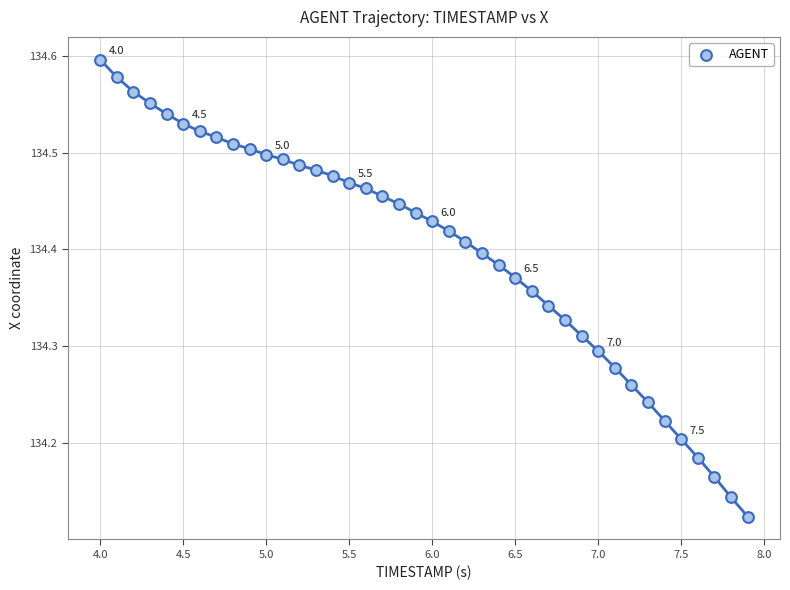

What is the range of X values (max minus min)?

3.9